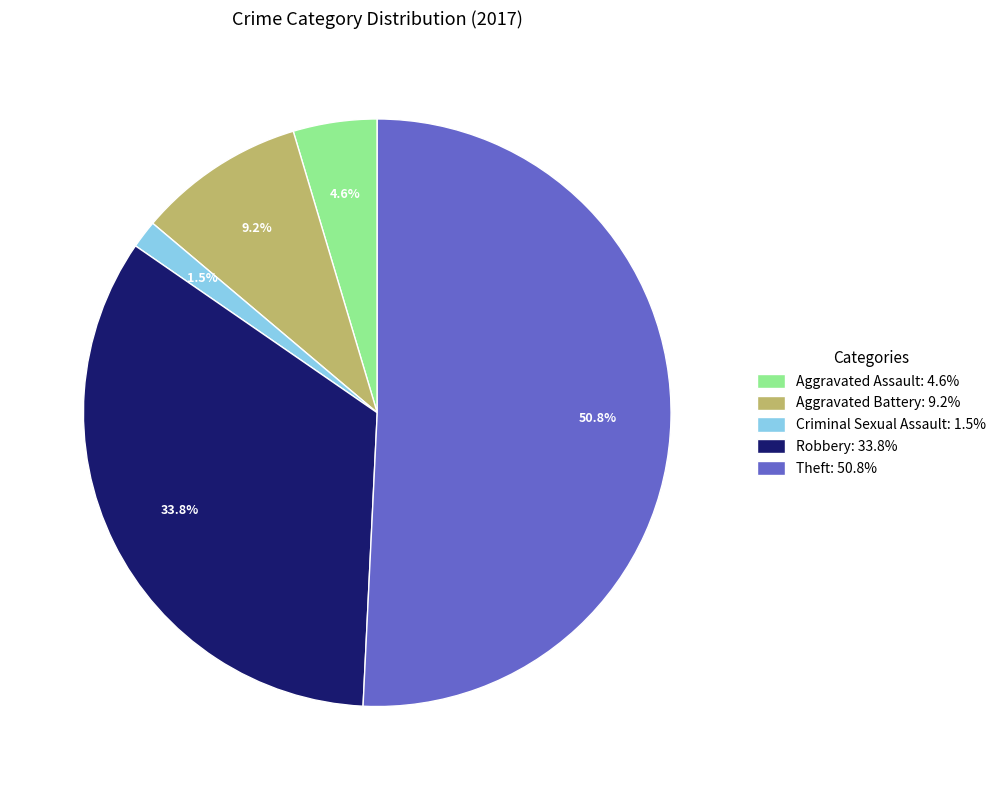

Count the number of slices in the pie.

5